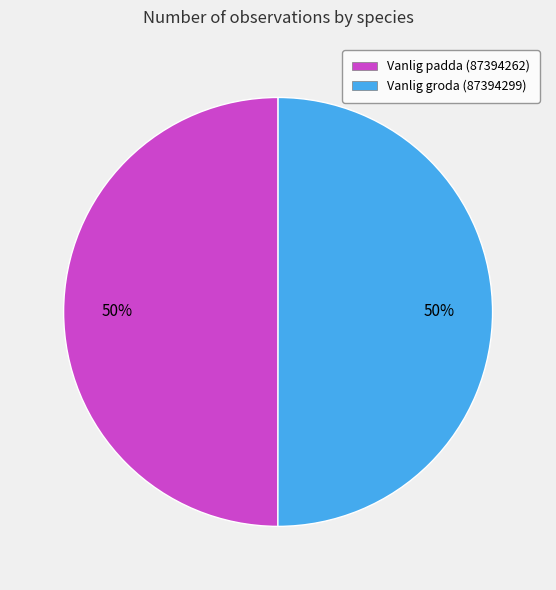

Is it true that Vanlig padda (87394262) is 36% of the pie?

False